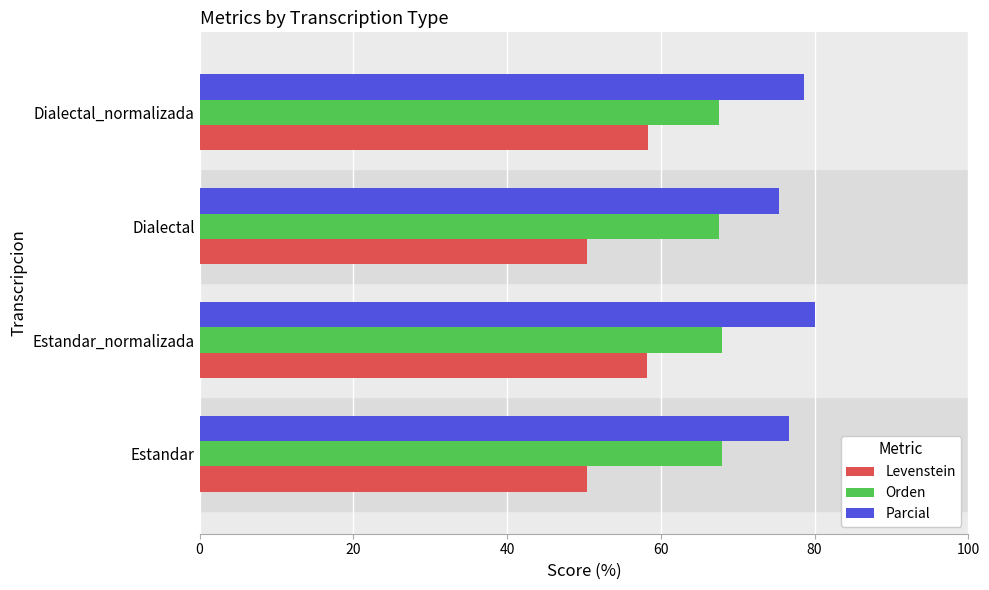

At how many categories does at least one series exceed 70?

4